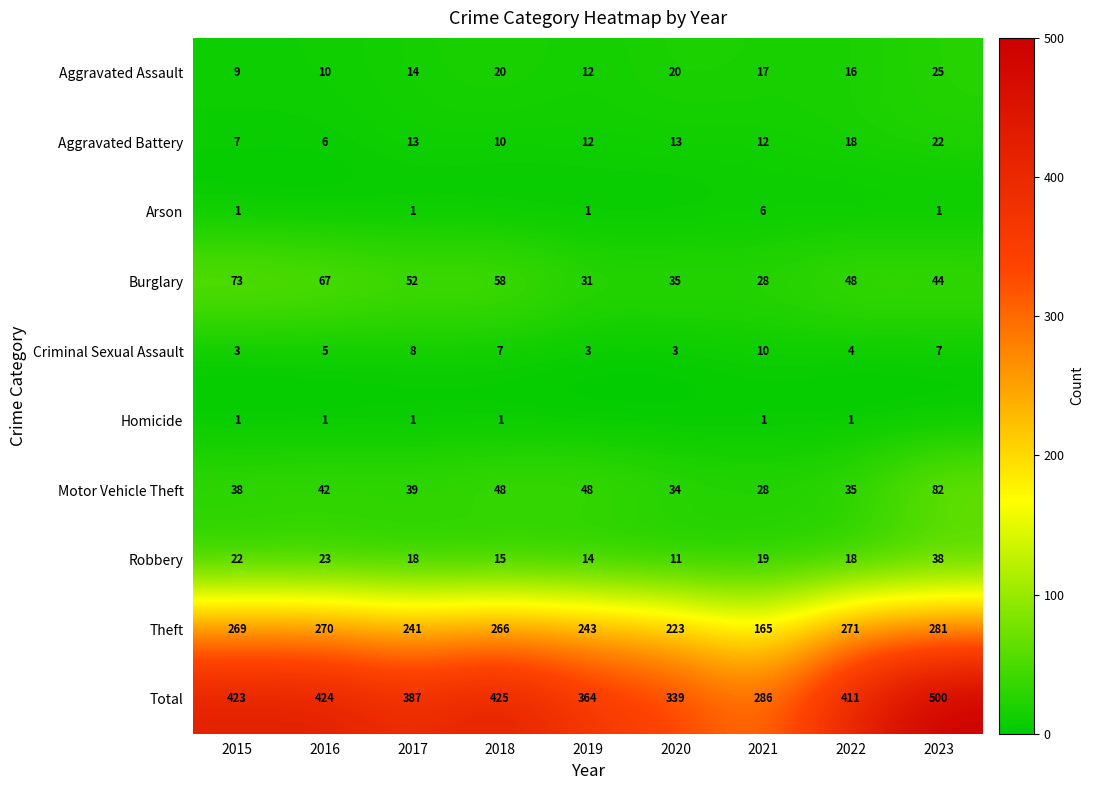

The value of Total at 2020 is 528. True or false?

False